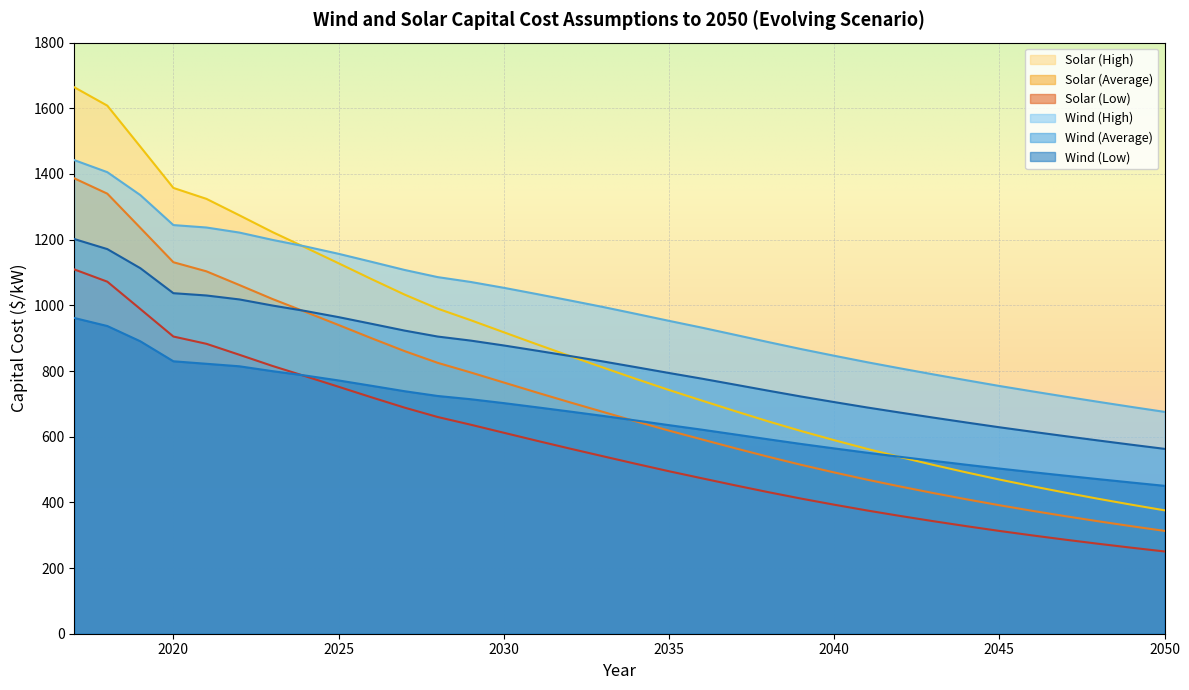

Rank the categories by Solar (Low) value from lowest to highest.

2050, 2049, 2048, 2047, 2046, 2045, 2044, 2043, 2042, 2041, 2040, 2039, 2038, 2037, 2036, 2035, 2034, 2033, 2032, 2031, 2030, 2029, 2028, 2027, 2026, 2025, 2024, 2023, 2022, 2021, 2020, 2019, 2018, 2017